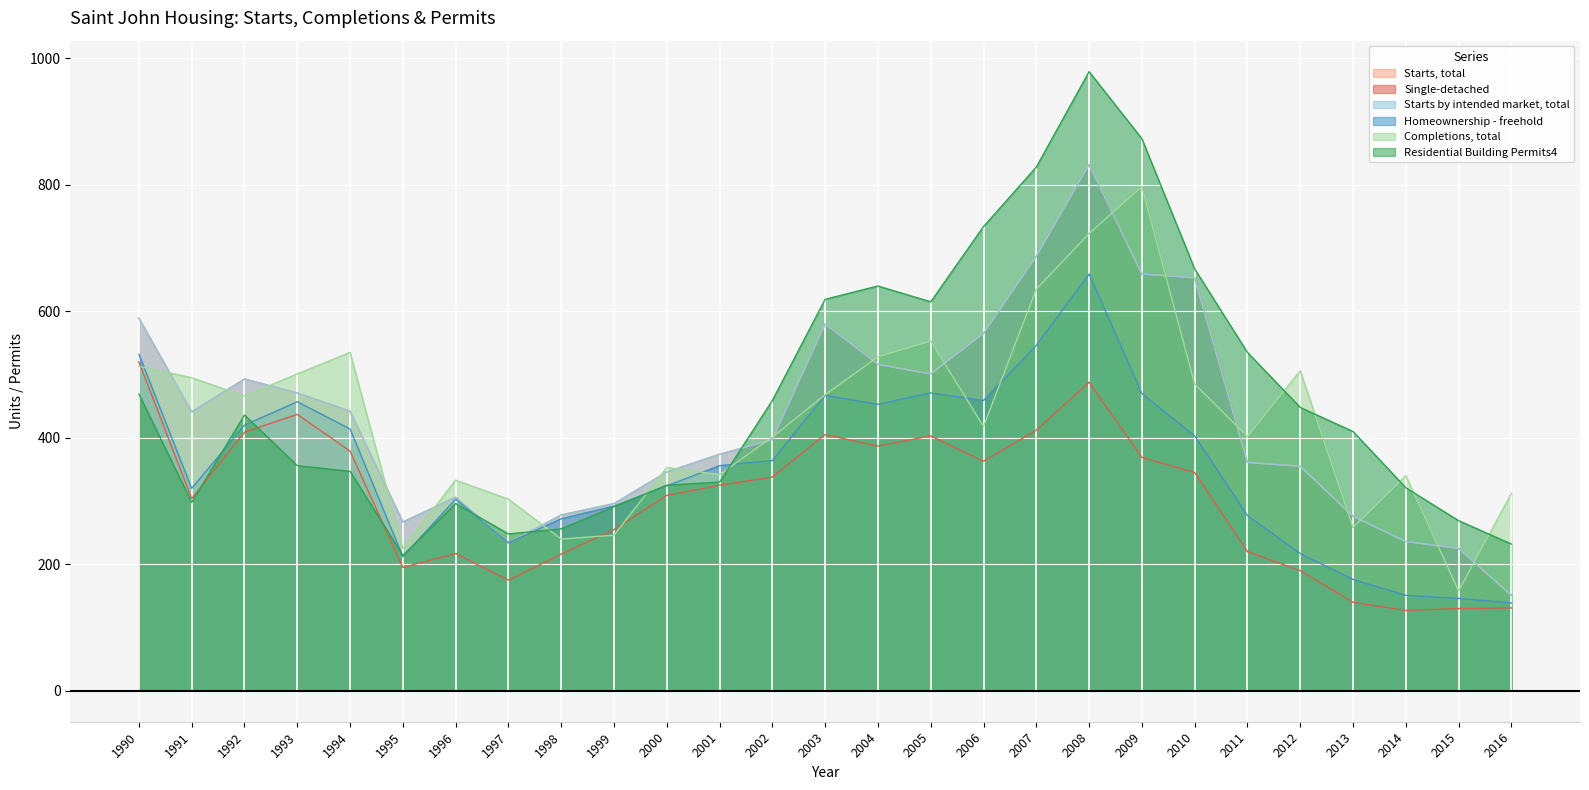

True or false: Starts, total and Single-detached intersect in this chart.

False